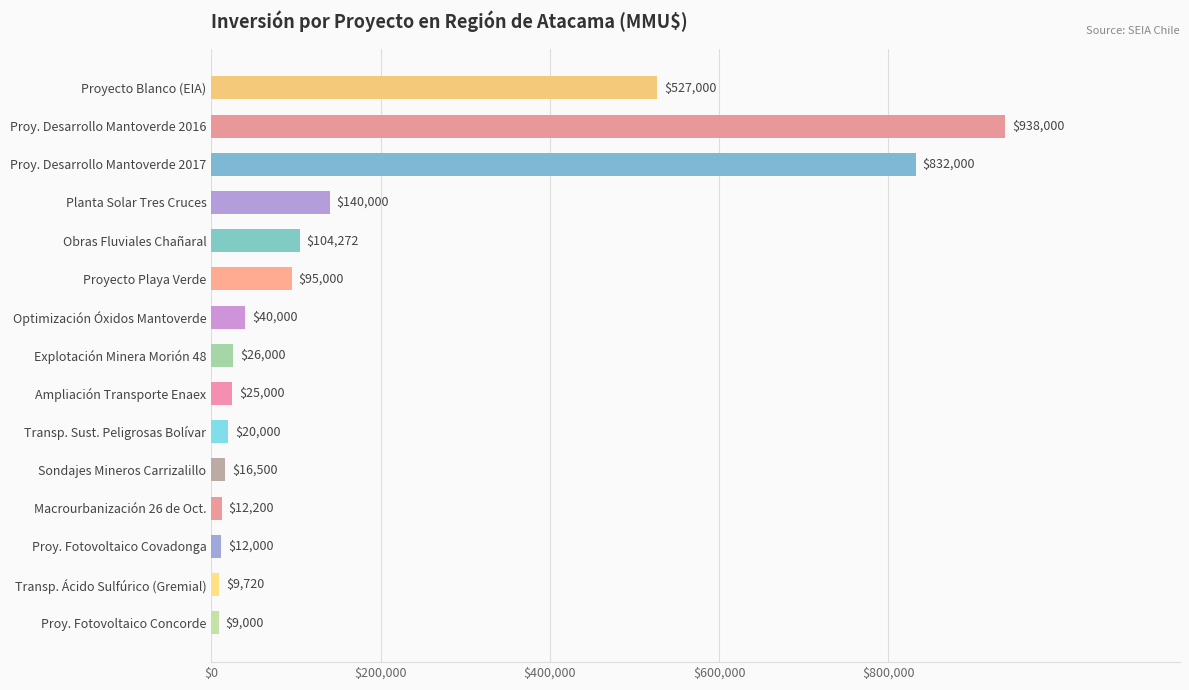

Reading top to bottom, what are all the values shown in this chart?

Proyecto Blanco (EIA)=527000	Proy. Desarrollo Mantoverde 2016=938000	Proy. Desarrollo Mantoverde 2017=832000	Planta Solar Tres Cruces=140000	Obras Fluviales Chañaral=104272	Proyecto Playa Verde=95000	Optimización Óxidos Mantoverde=40000	Explotación Minera Morión 48=26000	Ampliación Transporte Enaex=25000	Transp. Sust. Peligrosas Bolívar=20000	Sondajes Mineros Carrizalillo=16500	Macrourbanización 26 de Oct.=12200	Proy. Fotovoltaico Covadonga=12000	Transp. Ácido Sulfúrico (Gremial)=9720	Proy. Fotovoltaico Concorde=9000